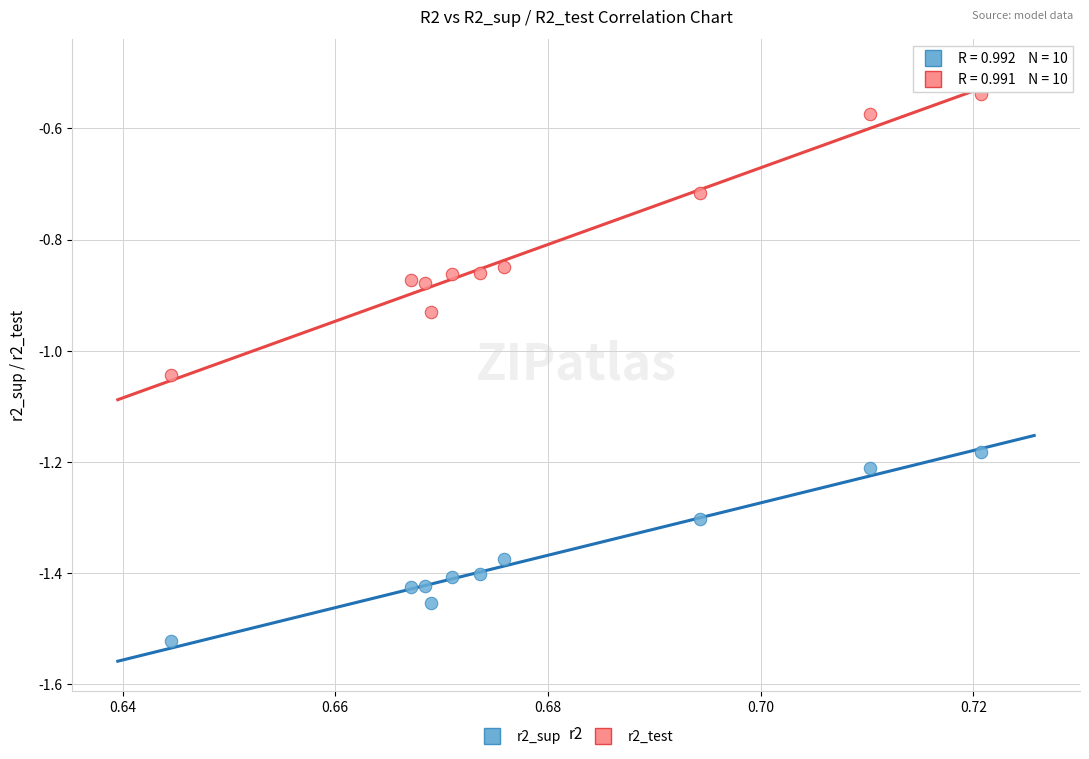

Which series has the largest Y range (max minus min)?

r2_test